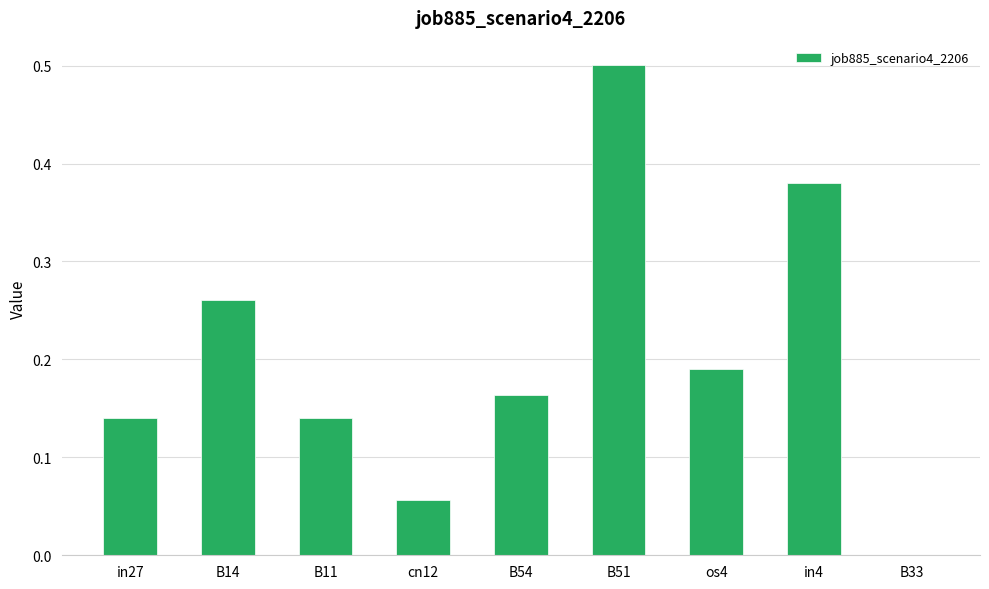

Which label corresponds to the largest value in the chart?

B51